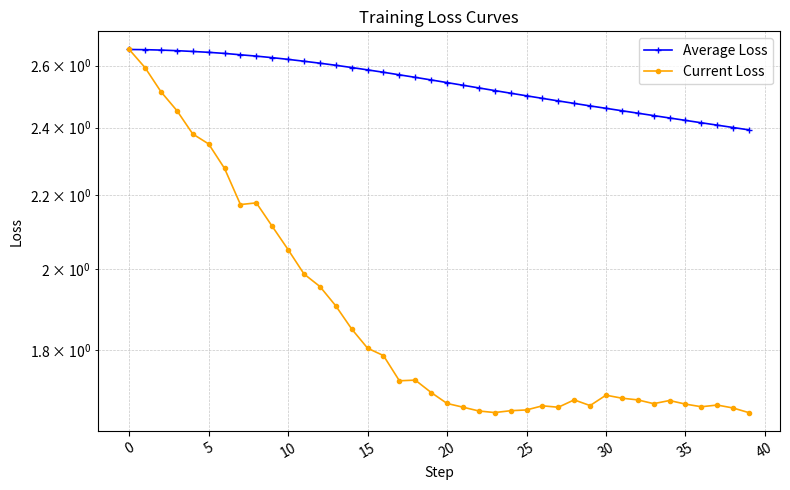

Reading left to right, what are all the values shown in this chart?

Average Loss: 2.7	2.7	2.7	2.7	2.6	2.6	2.6	2.6	2.6	2.6	2.6	2.6	2.6	2.6	2.6	2.6	2.6	2.6	2.6	2.6	2.5	2.5	2.5	2.5	2.5	2.5	2.5	2.5	2.5	2.5	2.5	2.5	2.4	2.4	2.4	2.4	2.4	2.4	2.4	2.4
Current Loss: 2.7	2.6	2.5	2.5	2.4	2.3	2.3	2.2	2.2	2.1	2.1	2.0	2.0	1.9	1.9	1.8	1.8	1.7	1.7	1.7	1.7	1.7	1.7	1.7	1.7	1.7	1.7	1.7	1.7	1.7	1.7	1.7	1.7	1.7	1.7	1.7	1.7	1.7	1.7	1.7